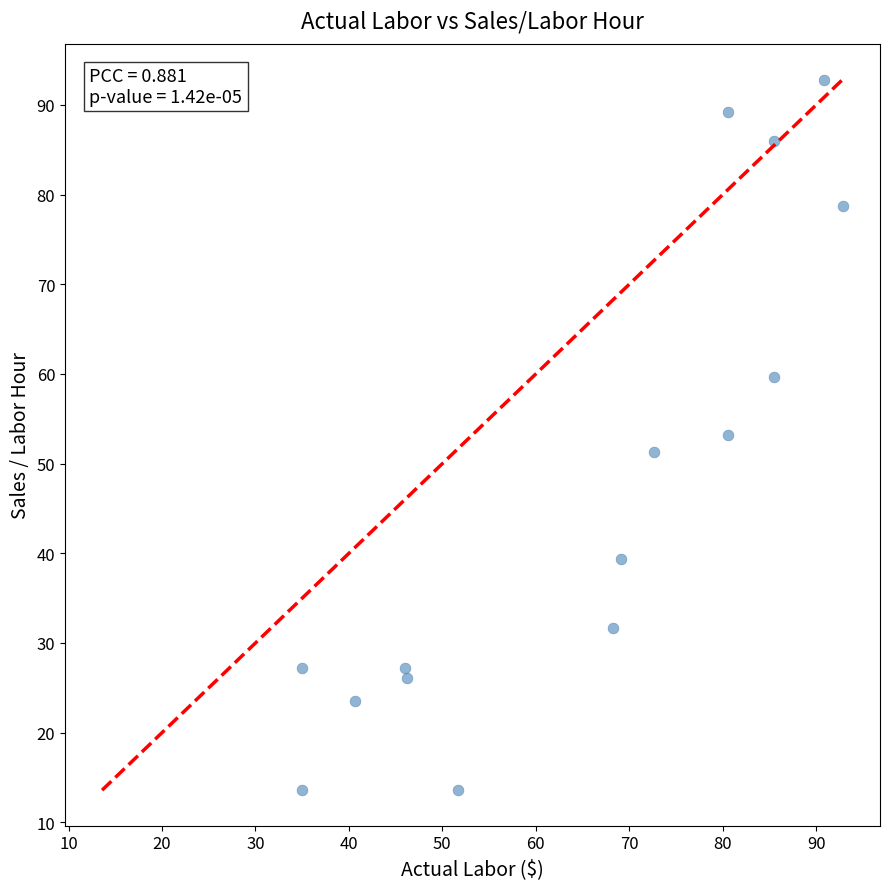

What is the range of Y values (max minus min)?

79.2